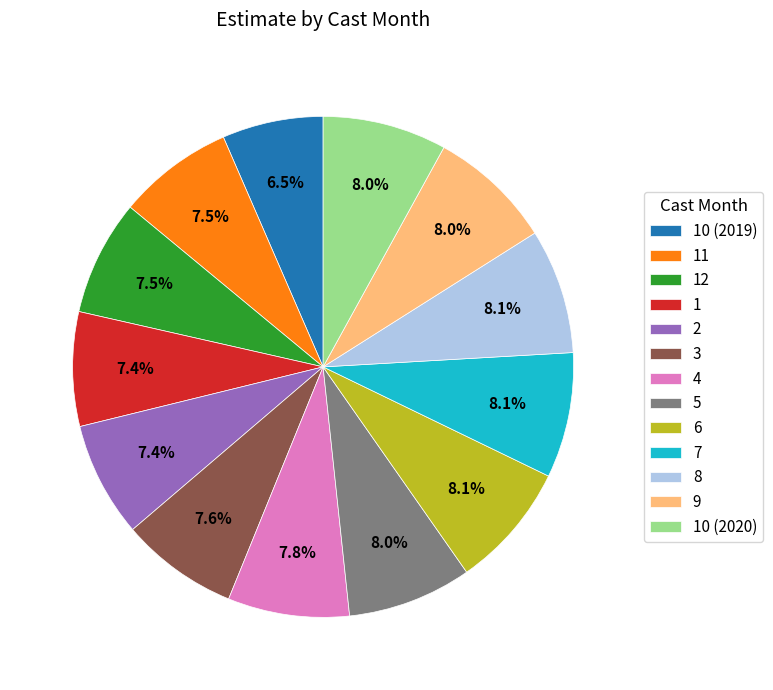

True or false: 11 accounts for 2% of the total.

False